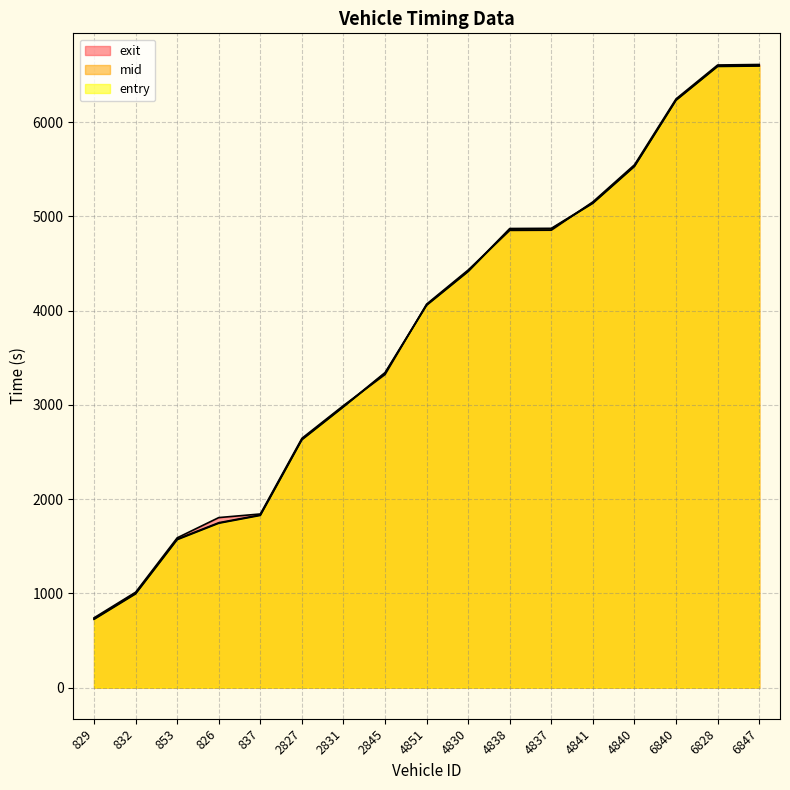

How many data points does each series have?

17